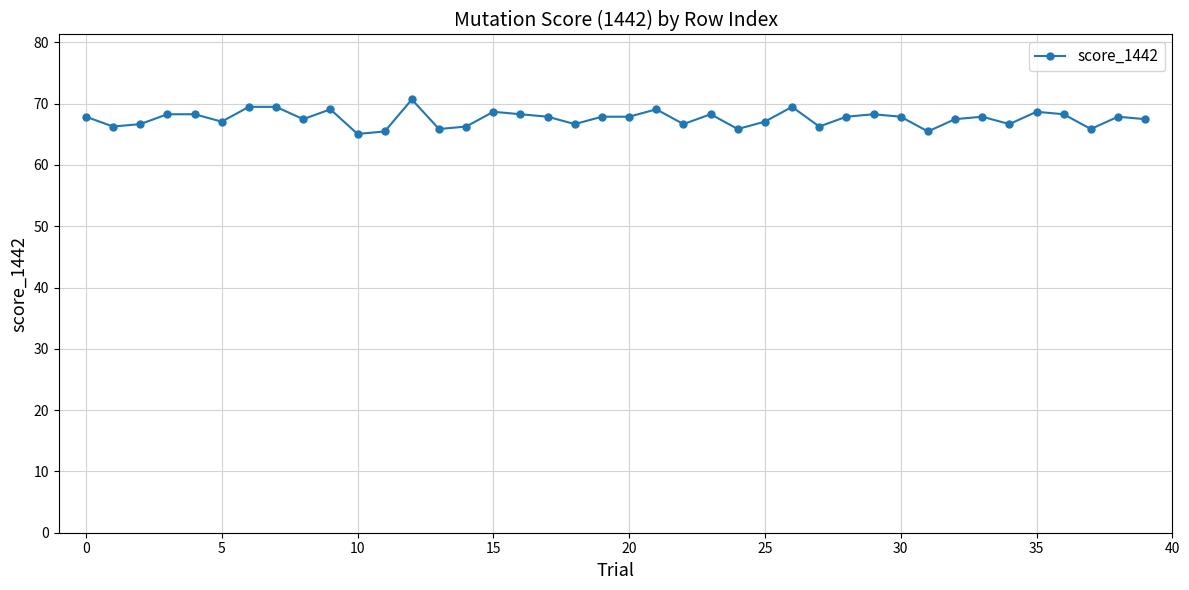

True or false: the data has more than 1 interior local peaks.

True